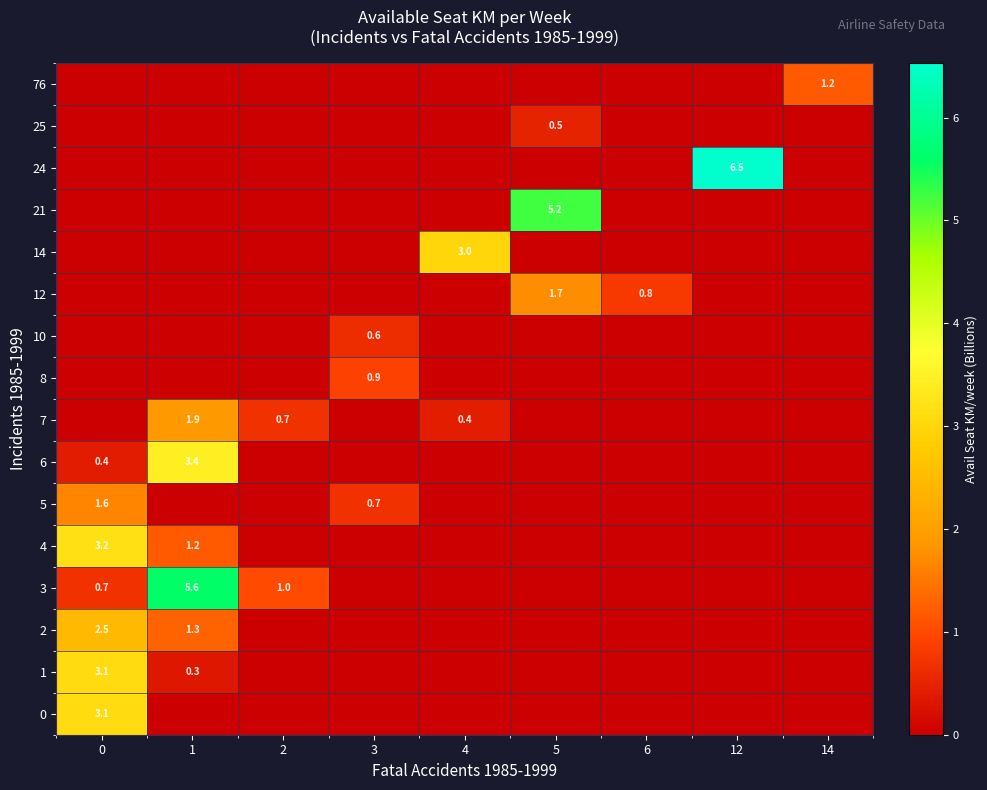

The row_0 series shows 0.0 at 3. True or false?

True